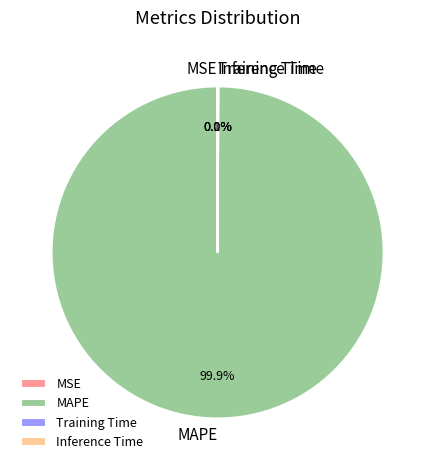

Which slice is the largest?

MAPE